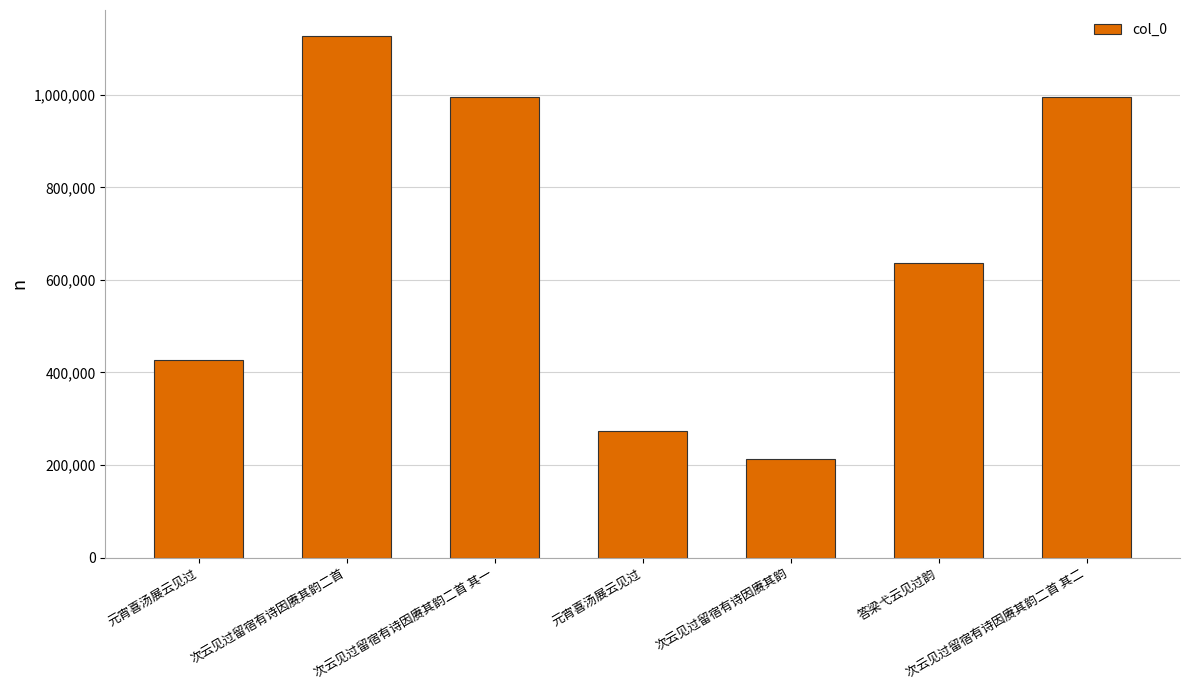

What is the difference between the values at 元宵喜汤展云见过 and 答梁弋云见过韵?

209181